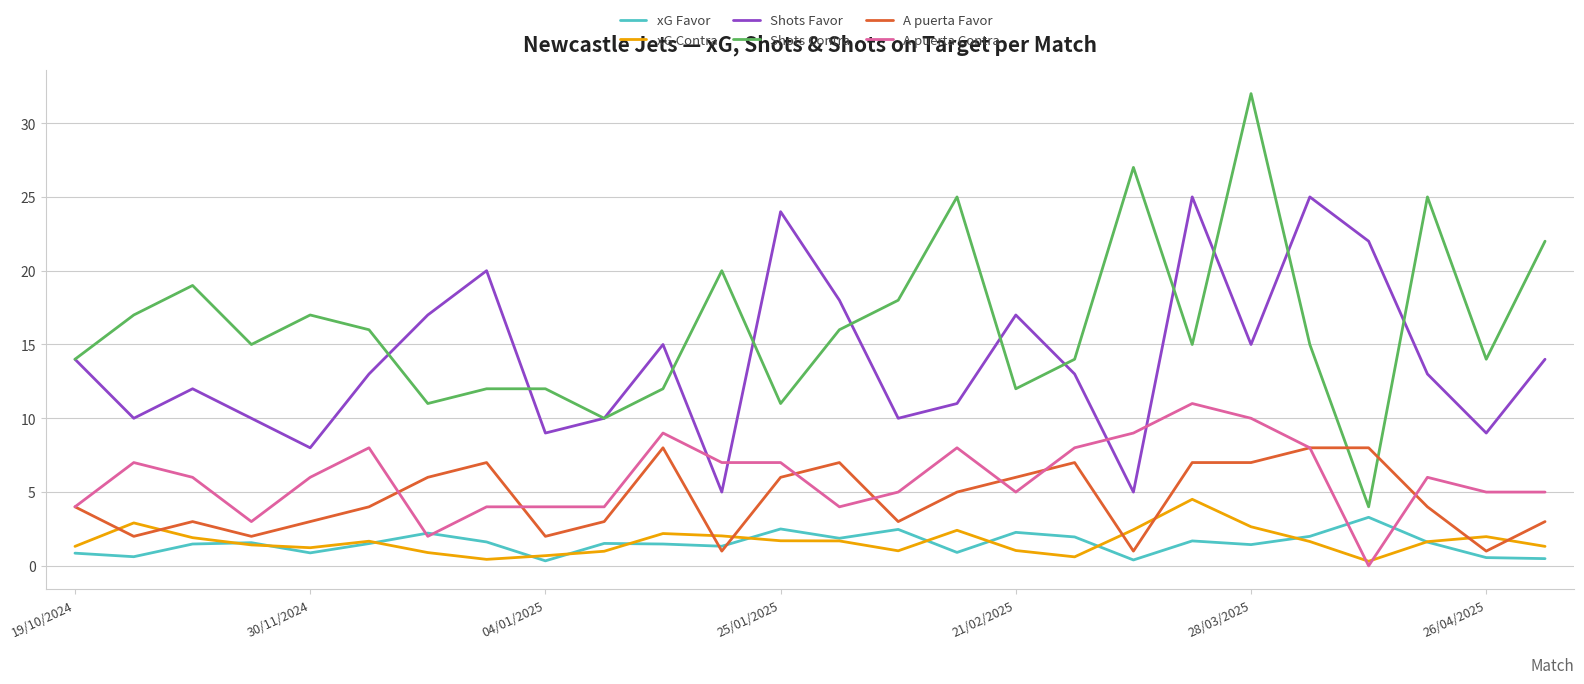

True or false: A puerta Favor and Shots Contra cross at least once.

True